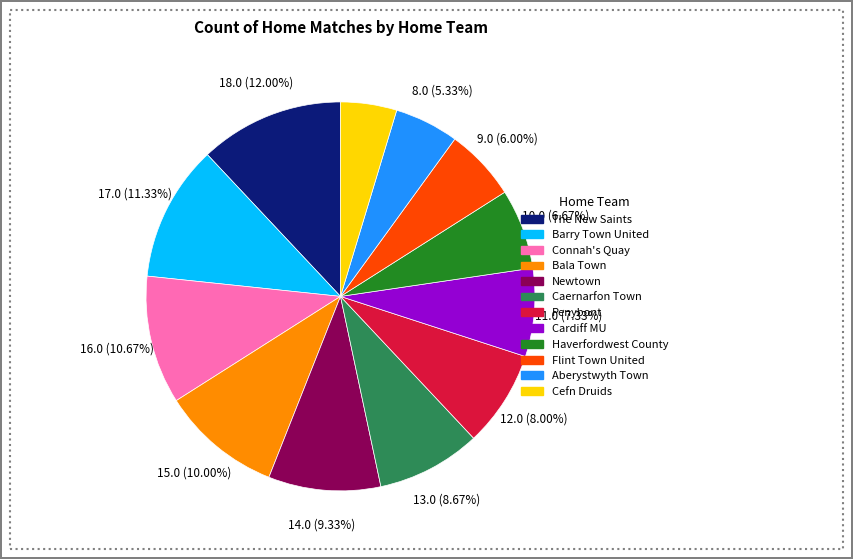

Between Flint Town United and Cardiff MU, which is larger?

Cardiff MU